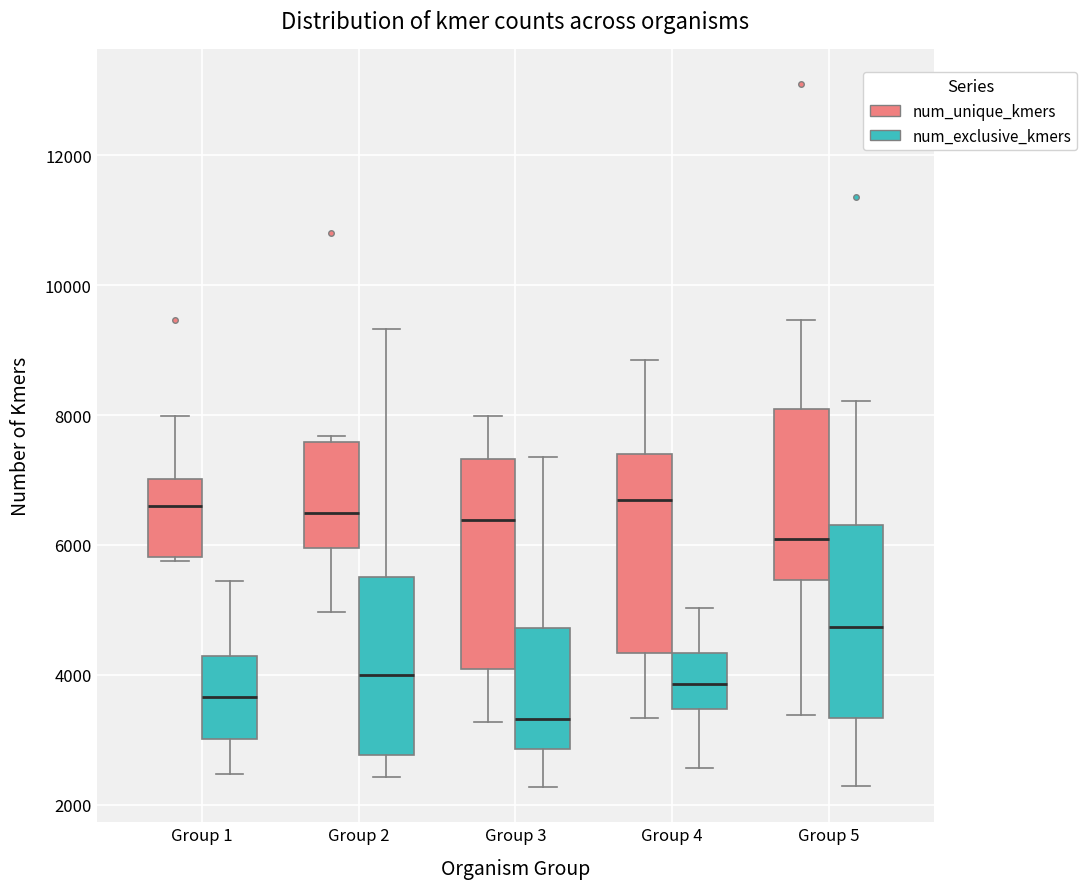

Reading left to right, read every box against the y-axis: the position of its median line, the range the box covers, and the ends of its whiskers. The values are not printed on the chart, so give them approximately, as read against the axis.

Group 1 (num_unique_kmers): median 6600, box 5800 to 7000, whiskers 5800 to 8000
Group 1 (num_exclusive_kmers): median 3600, box 3000 to 4200, whiskers 2400 to 5400
Group 2 (num_unique_kmers): median 6400, box 6000 to 7600, whiskers 5000 to 7600 (just above the box's upper edge)
Group 2 (num_exclusive_kmers): median 4000, box 2800 to 5600, whiskers 2400 to 9400
Group 3 (num_unique_kmers): median 6400, box 4000 to 7400, whiskers 3200 to 8000
Group 3 (num_exclusive_kmers): median 3400, box 2800 to 4800, whiskers 2200 to 7400
Group 4 (num_unique_kmers): median 6600, box 4400 to 7400, whiskers 3400 to 8800
Group 4 (num_exclusive_kmers): median 3800, box 3400 to 4400, whiskers 2600 to 5000
Group 5 (num_unique_kmers): median 6000, box 5400 to 8000, whiskers 3400 to 9400
Group 5 (num_exclusive_kmers): median 4800, box 3400 to 6400, whiskers 2200 to 8200